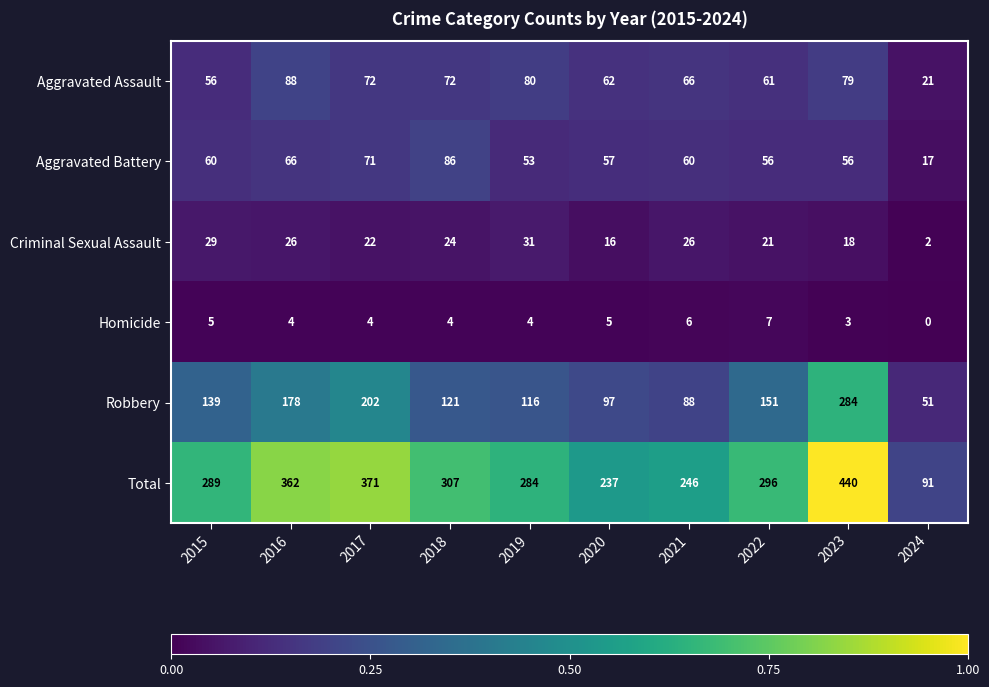

Which series has the largest total across all categories?

Total